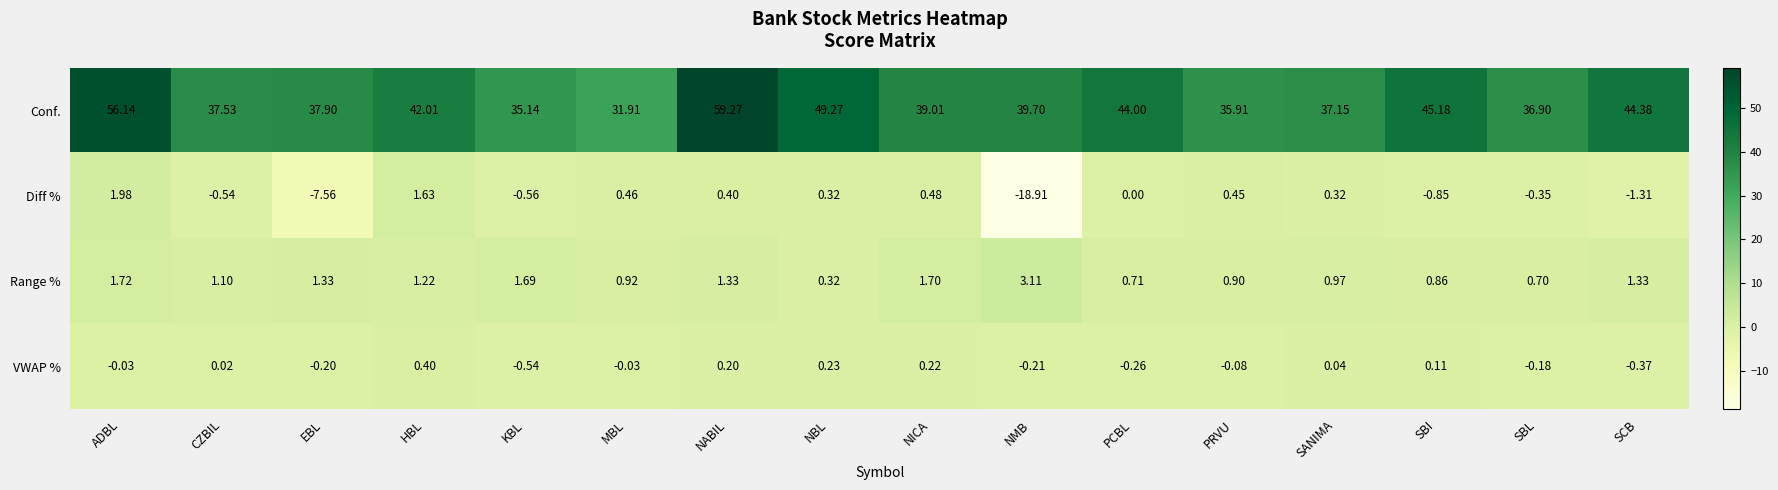

At which category is the sum across all series the highest?

NABIL